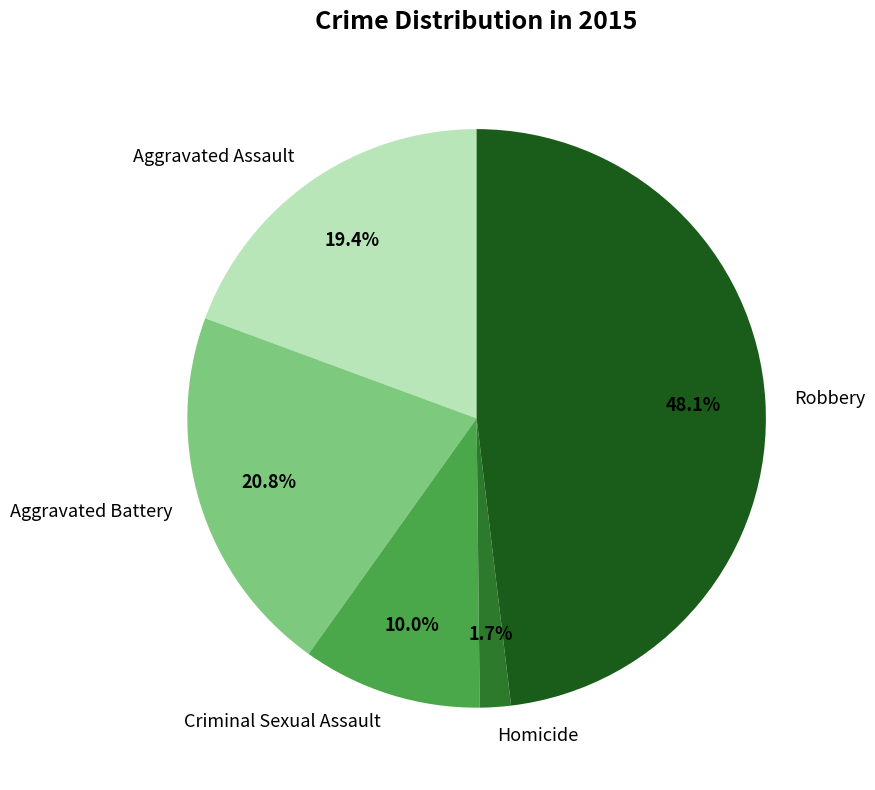

To the nearest percent, what is the combined percentage of Homicide and Robbery?

50%